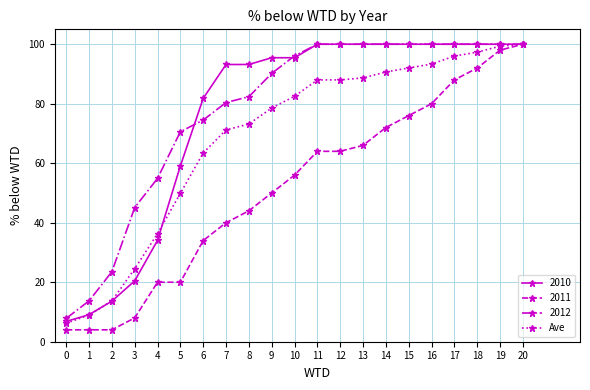

At which label is 2010 closest to 53?

5